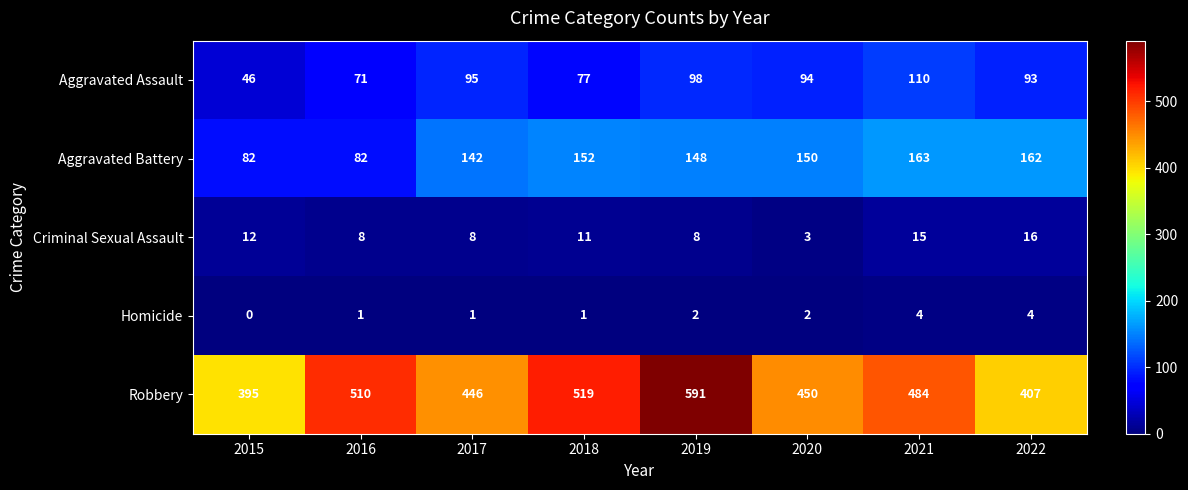

At which category is the sum across all series the highest?

2019